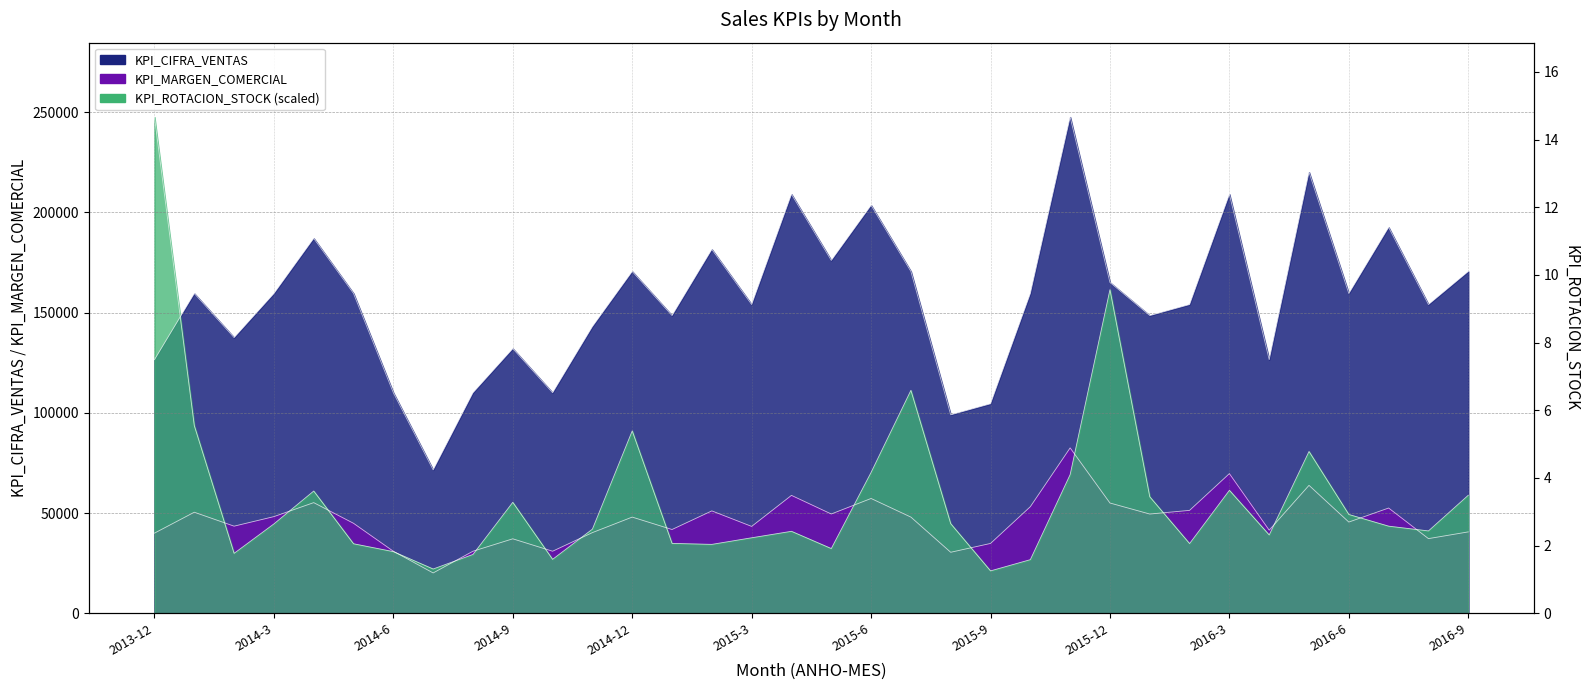

Is it true that KPI_ROTACION_STOCK equals 161416.6 at 2015-12?

True